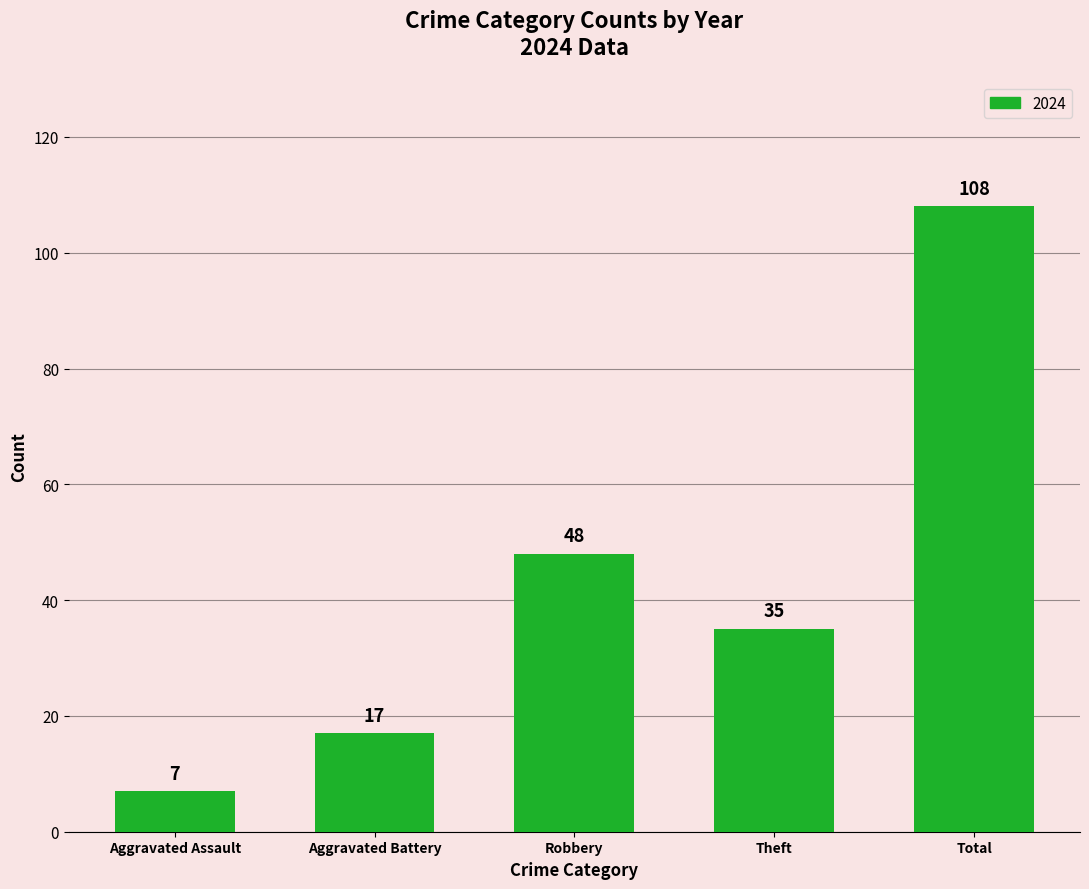

What is the label of the 5th bar from the right?

Aggravated Assault